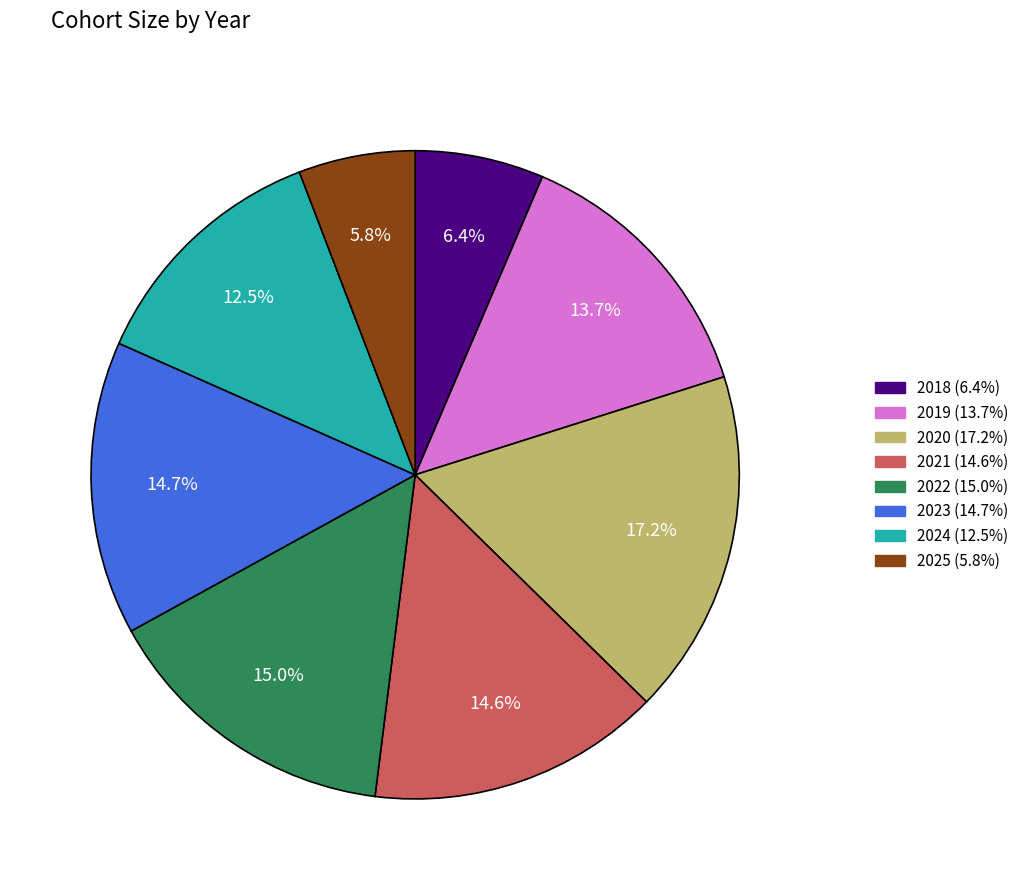

Does 2021 represent more than half of the total?

No